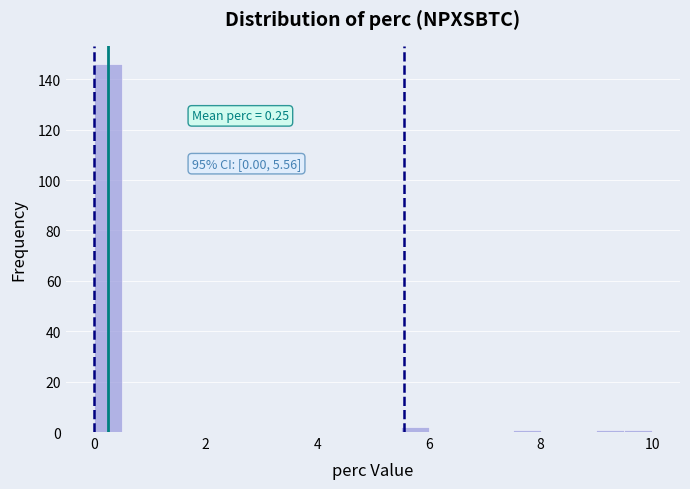

Around what value on the x-axis is the tallest bar? Give the approximate position of its centre, as read against the axis.

0.2